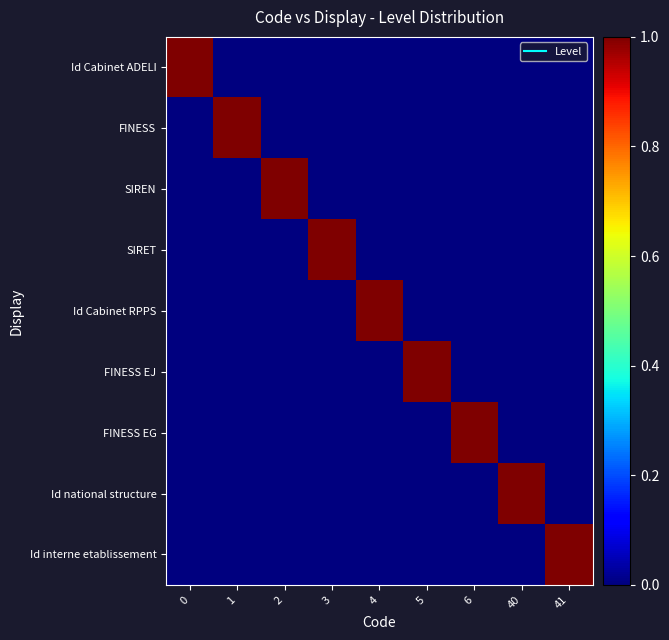

Reading left to right, extract all data points from this chart.

Id Cabinet ADELI: 0=1	1=0	2=0	3=0	4=0	5=0	6=0	40=0	41=0
FINESS: 0=0	1=1	2=0	3=0	4=0	5=0	6=0	40=0	41=0
SIREN: 0=0	1=0	2=1	3=0	4=0	5=0	6=0	40=0	41=0
SIRET: 0=0	1=0	2=0	3=1	4=0	5=0	6=0	40=0	41=0
Id Cabinet RPPS: 0=0	1=0	2=0	3=0	4=1	5=0	6=0	40=0	41=0
FINESS EJ: 0=0	1=0	2=0	3=0	4=0	5=1	6=0	40=0	41=0
FINESS EG: 0=0	1=0	2=0	3=0	4=0	5=0	6=1	40=0	41=0
Id national structure: 0=0	1=0	2=0	3=0	4=0	5=0	6=0	40=1	41=0
Id interne etablissement: 0=0	1=0	2=0	3=0	4=0	5=0	6=0	40=0	41=1